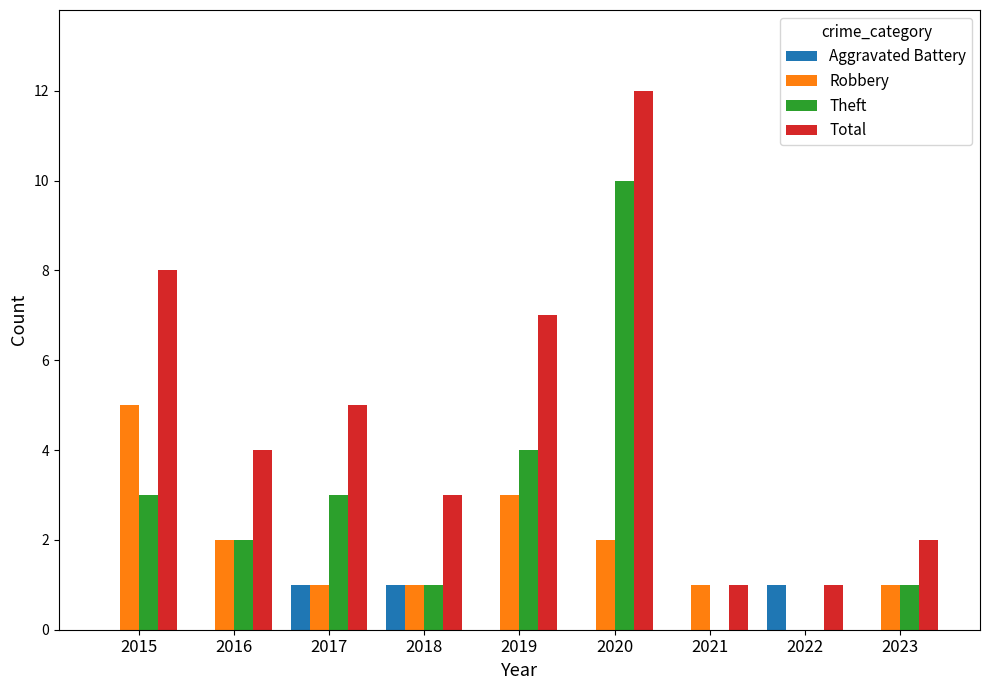

Read the Total value at 2018.

3